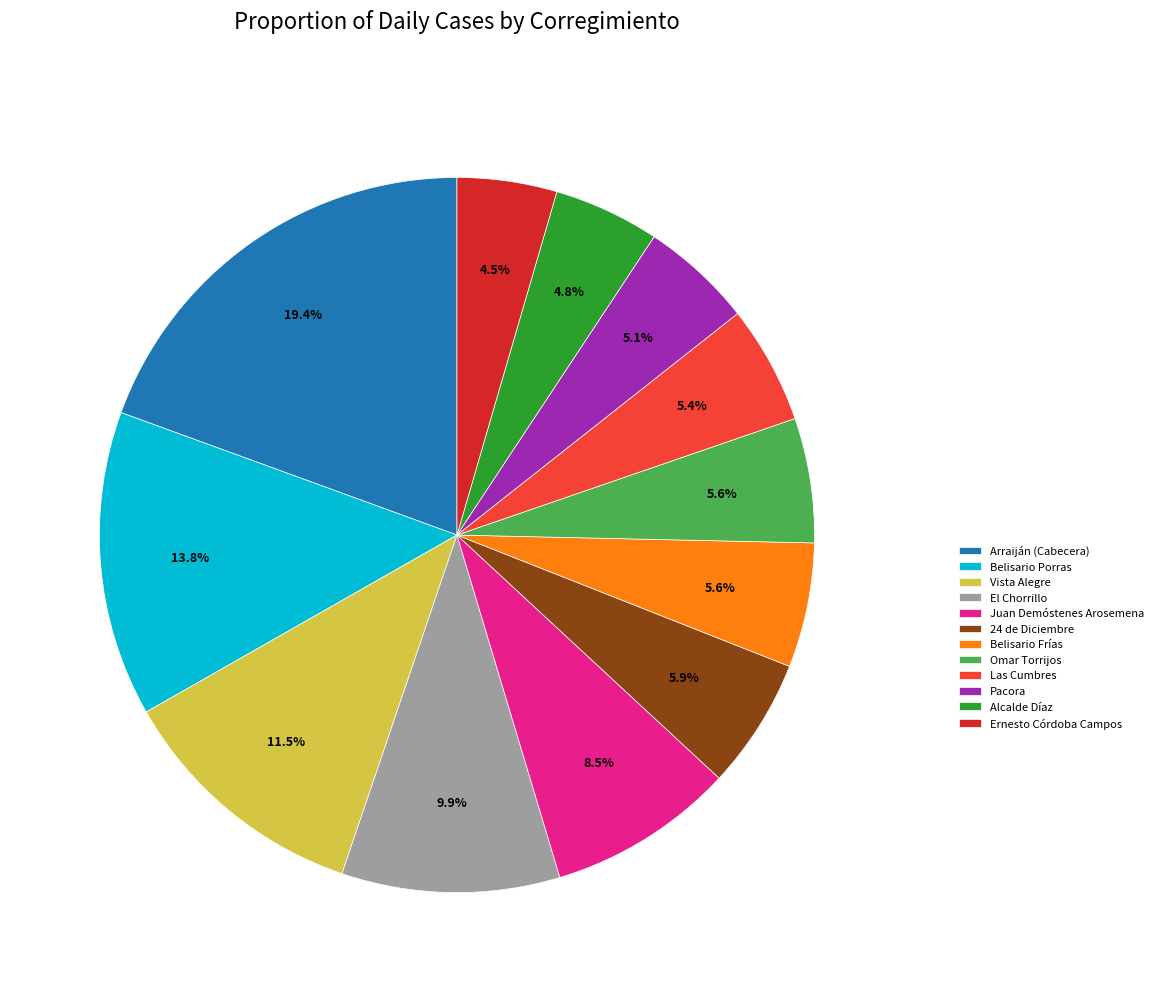

Does Omar Torrijos account for over 50% of the chart?

No